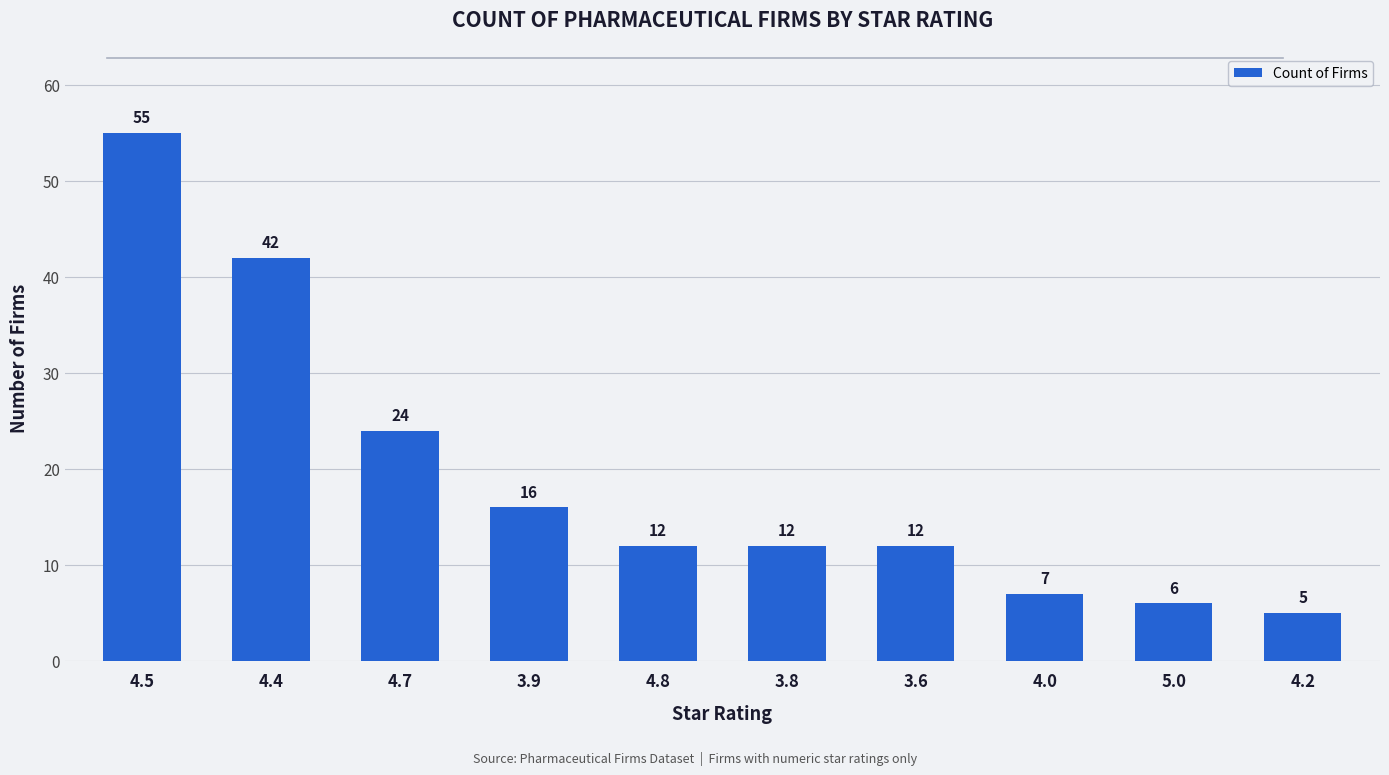

Which category has the lowest value across all series?

4.2